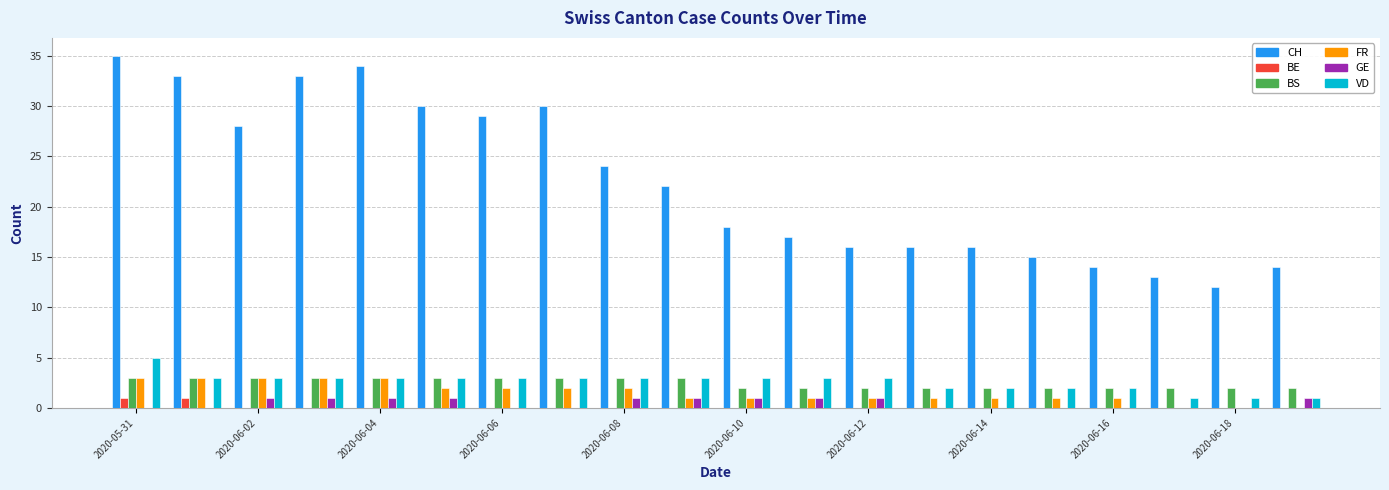

What is the greatest value displayed?

35